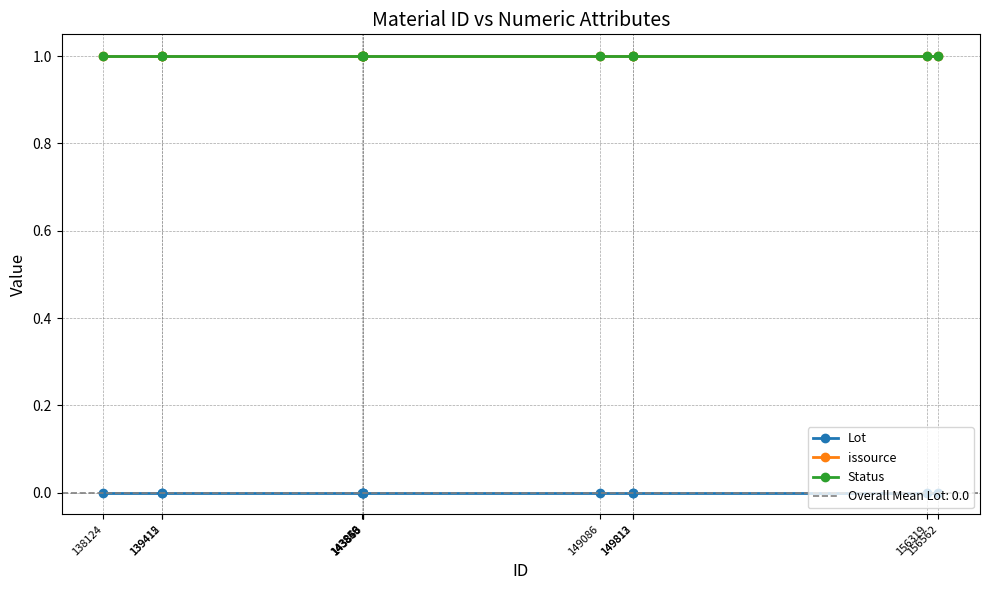

What are all the series names shown in the legend?

Lot, issource, Status